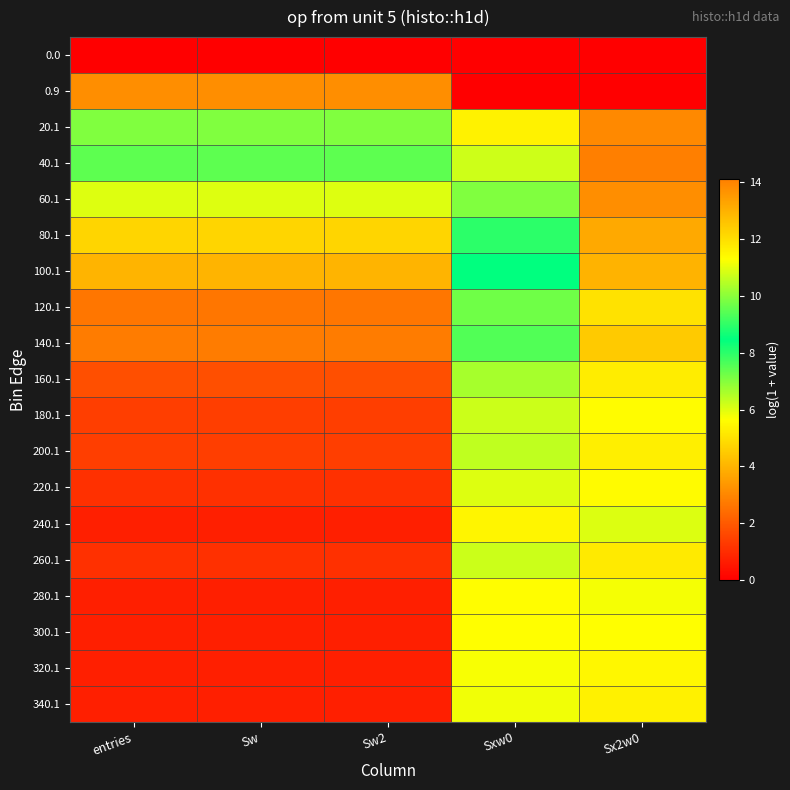

Reading left to right, extract all data points from this chart.

0.0: entries=0.0	Sw=0.0	Sw2=0.0	Sxw0=0.0	Sx2w0=0.0
0.9: entries=13.8	Sw=13.8	Sw2=13.8	Sxw0=0.0	Sx2w0=0.0
20.1: entries=9.9	Sw=9.9	Sw2=9.9	Sxw0=11.6	Sx2w0=13.9
40.1: entries=7.4	Sw=7.4	Sw2=7.4	Sxw0=10.8	Sx2w0=14.1
60.1: entries=6.0	Sw=6.0	Sw2=6.0	Sxw0=9.9	Sx2w0=13.8
80.1: entries=4.7	Sw=4.7	Sw2=4.7	Sxw0=8.9	Sx2w0=13.2
100.1: entries=4.0	Sw=4.0	Sw2=4.0	Sxw0=8.5	Sx2w0=13.0
120.1: entries=2.6	Sw=2.6	Sw2=2.6	Sxw0=7.2	Sx2w0=11.9
140.1: entries=2.8	Sw=2.8	Sw2=2.8	Sxw0=7.6	Sx2w0=12.5
160.1: entries=1.8	Sw=1.8	Sw2=1.8	Sxw0=6.6	Sx2w0=11.7
180.1: entries=1.4	Sw=1.4	Sw2=1.4	Sxw0=6.2	Sx2w0=11.3
200.1: entries=1.4	Sw=1.4	Sw2=1.4	Sxw0=6.4	Sx2w0=11.6
220.1: entries=1.1	Sw=1.1	Sw2=1.1	Sxw0=6.0	Sx2w0=11.4
240.1: entries=0.7	Sw=0.7	Sw2=0.7	Sxw0=5.5	Sx2w0=10.9
260.1: entries=1.1	Sw=1.1	Sw2=1.1	Sxw0=6.2	Sx2w0=11.8
280.1: entries=0.7	Sw=0.7	Sw2=0.7	Sxw0=5.6	Sx2w0=11.2
300.1: entries=0.7	Sw=0.7	Sw2=0.7	Sxw0=5.7	Sx2w0=11.3
320.1: entries=0.7	Sw=0.7	Sw2=0.7	Sxw0=5.7	Sx2w0=11.5
340.1: entries=0.7	Sw=0.7	Sw2=0.7	Sxw0=5.8	Sx2w0=11.6